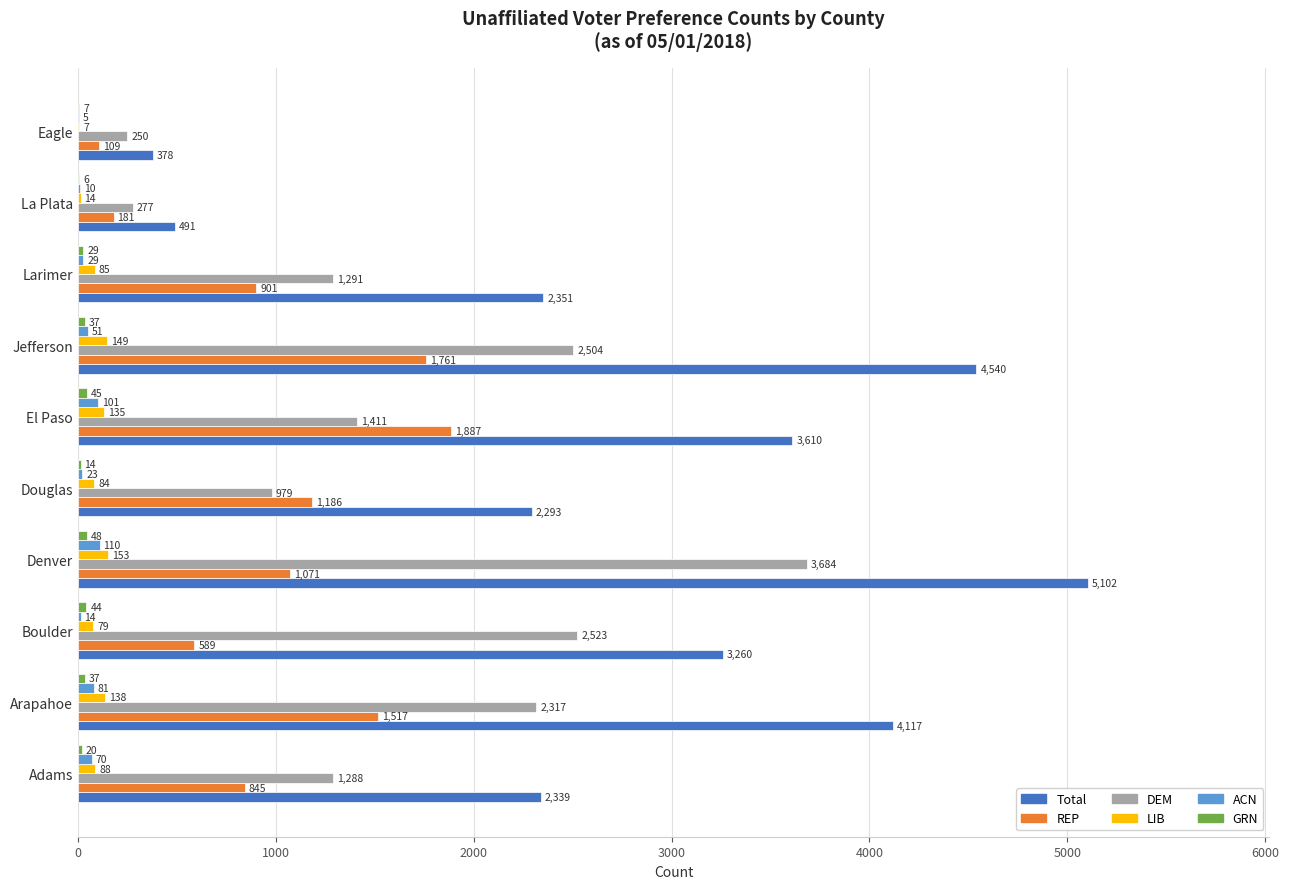

What is the total value across all series at El Paso?

7189